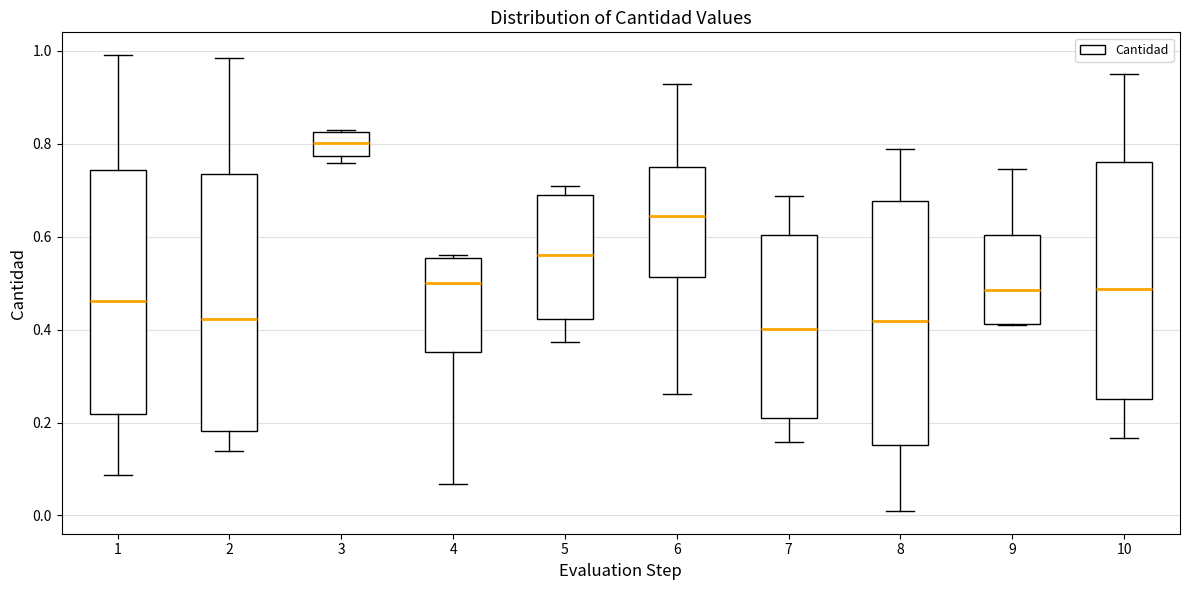

Reading left to right, read every box against the y-axis: the position of its median line, the range the box covers, and the ends of its whiskers. The values are not printed on the chart, so give them approximately, as read against the axis.

1: median 0.46, box 0.22 to 0.74, whiskers 0.08 to 1.00
2: median 0.42, box 0.18 to 0.74, whiskers 0.14 to 0.98
3: median 0.80, box 0.78 to 0.82, whiskers 0.76 to 0.84
4: median 0.50, box 0.36 to 0.56, whiskers 0.06 to 0.56 (just above the box's upper edge)
5: median 0.56, box 0.42 to 0.70, whiskers 0.38 to 0.70 (just above the box's upper edge)
6: median 0.64, box 0.52 to 0.74, whiskers 0.26 to 0.92
7: median 0.40, box 0.20 to 0.60, whiskers 0.16 to 0.68
8: median 0.42, box 0.16 to 0.68, whiskers 0.00 to 0.78
9: median 0.48, box 0.42 to 0.60, whiskers 0.42 to 0.74
10: median 0.48, box 0.26 to 0.76, whiskers 0.16 to 0.96